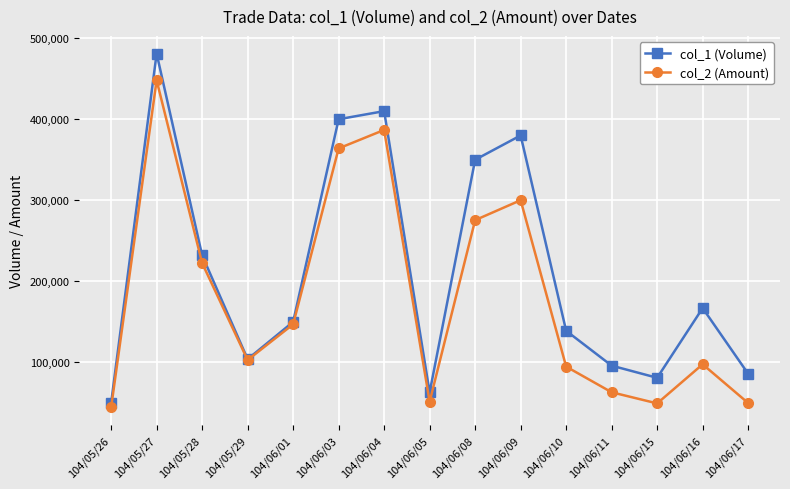

The value of col_2 (Amount) at 104/06/17 is 13873. True or false?

False